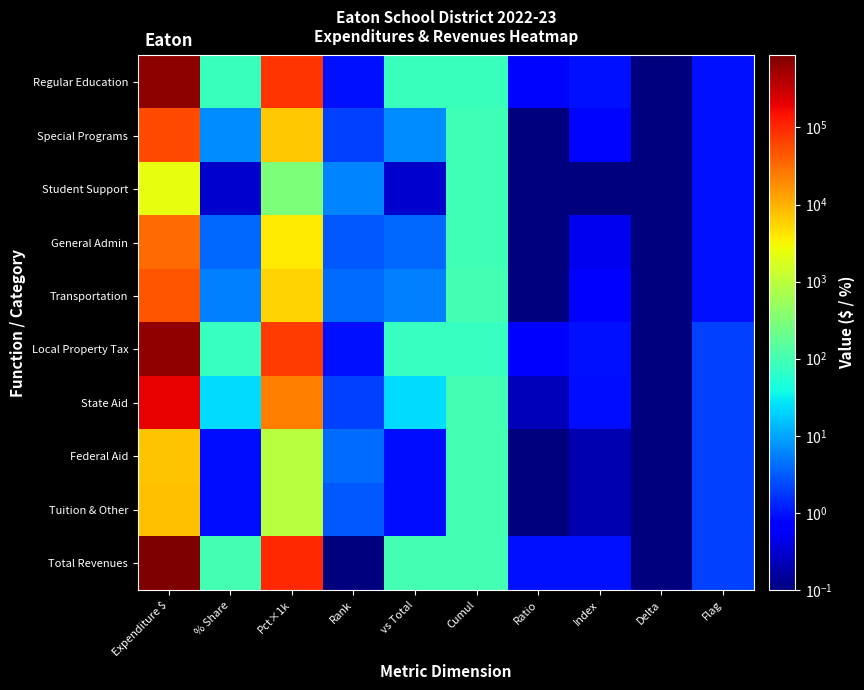

Reading left to right, transcribe all the data shown in this chart.

Regular Education: Expenditure $=699895.0	% Share=83.3	Pct×1k=83300.0	Rank=1.0	vs Total=83.3	Cumul=83.3	Ratio=0.8	Index=1.0	Delta=0.1	Flag=1.0
Special Programs: Expenditure $=58254.0	% Share=6.9	Pct×1k=6900.0	Rank=2.0	vs Total=6.9	Cumul=90.2	Ratio=0.1	Index=0.8	Delta=0.1	Flag=1.0
Student Support: Expenditure $=2377.0	% Share=0.3	Pct×1k=300.0	Rank=6.0	vs Total=0.3	Cumul=90.5	Ratio=0.0	Index=0.1	Delta=0.1	Flag=1.0
General Admin: Expenditure $=32702.0	% Share=3.9	Pct×1k=3900.0	Rank=3.0	vs Total=3.9	Cumul=94.4	Ratio=0.0	Index=0.5	Delta=0.1	Flag=1.0
Transportation: Expenditure $=47160.0	% Share=5.6	Pct×1k=5600.0	Rank=4.0	vs Total=5.6	Cumul=100.0	Ratio=0.1	Index=0.7	Delta=0.1	Flag=1.0
Local Property Tax: Expenditure $=642850.0	% Share=75.0	Pct×1k=75000.0	Rank=1.0	vs Total=75.0	Cumul=75.0	Ratio=0.8	Index=1.0	Delta=0.1	Flag=2.0
State Aid: Expenditure $=199005.0	% Share=23.2	Pct×1k=23200.0	Rank=2.0	vs Total=23.2	Cumul=98.2	Ratio=0.2	Index=0.9	Delta=0.1	Flag=2.0
Federal Aid: Expenditure $=7329.0	% Share=0.9	Pct×1k=900.0	Rank=4.0	vs Total=0.9	Cumul=99.1	Ratio=0.0	Index=0.2	Delta=0.1	Flag=2.0
Tuition & Other: Expenditure $=7613.0	% Share=0.9	Pct×1k=900.0	Rank=3.0	vs Total=0.9	Cumul=100.0	Ratio=0.0	Index=0.2	Delta=0.1	Flag=2.0
Total Revenues: Expenditure $=856797.0	% Share=100.0	Pct×1k=100000.0	Rank=0.1	vs Total=100.0	Cumul=100.0	Ratio=1.0	Index=1.0	Delta=0.1	Flag=2.0